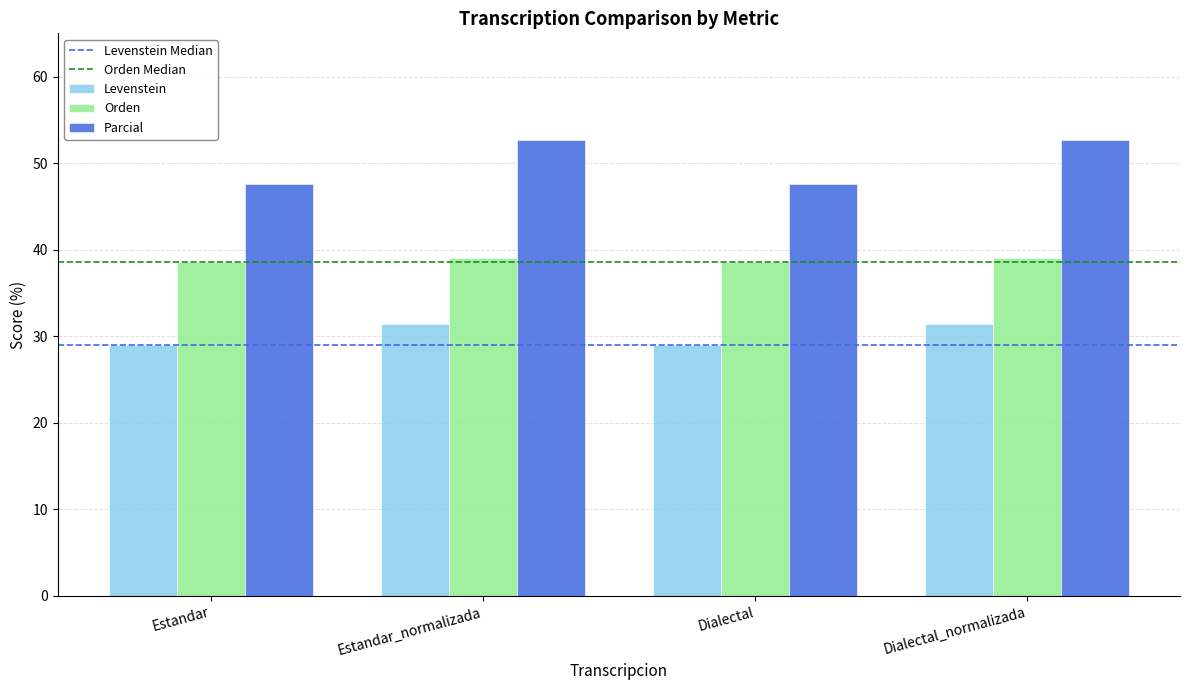

What position from the right is Dialectal?

2